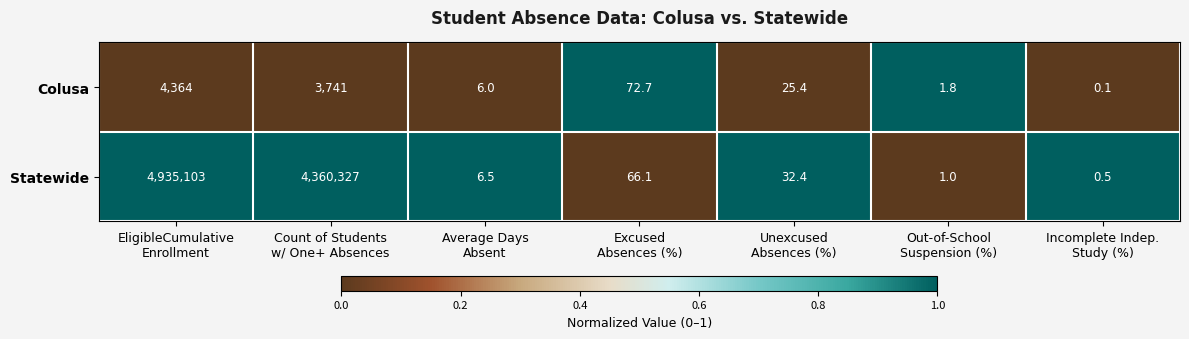

Rank the series by their average value, from highest to lowest.

Statewide, Colusa